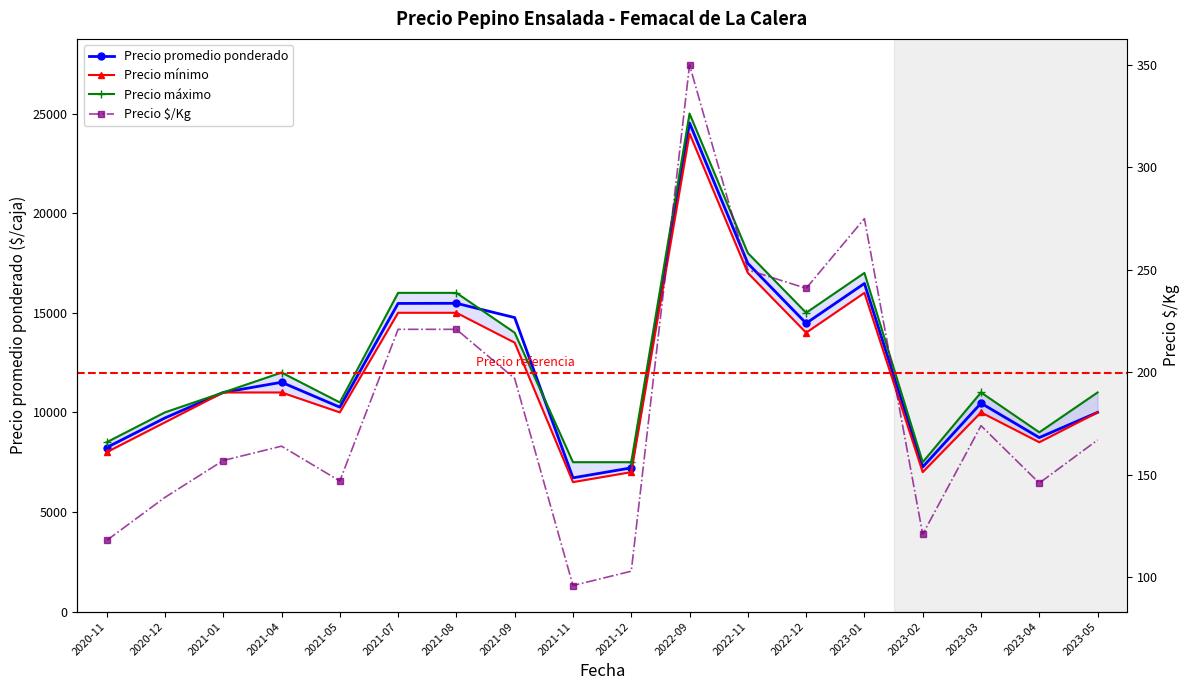

Where is the first local maximum for Precio $/Kg?

2021-04